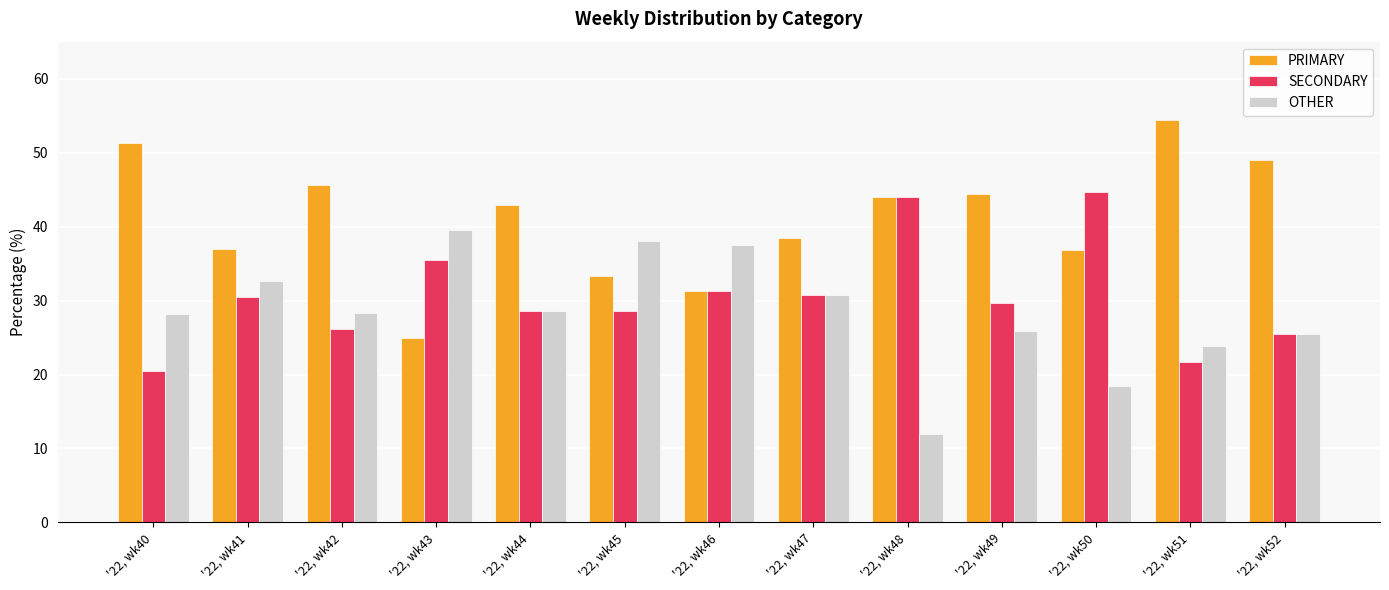

What is the sum of all SECONDARY values?

397.3